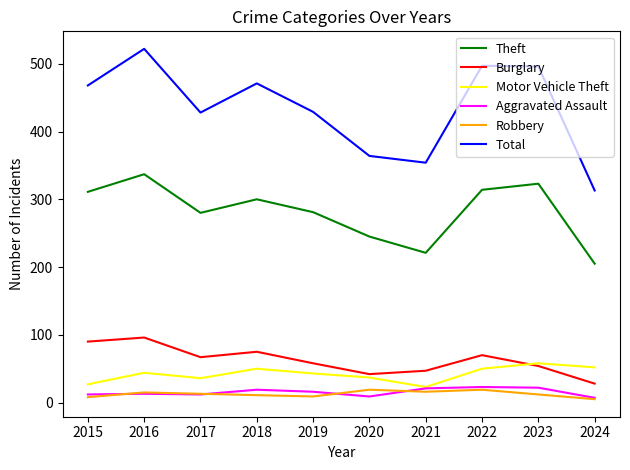

Which series has the widest spread of values?

Total